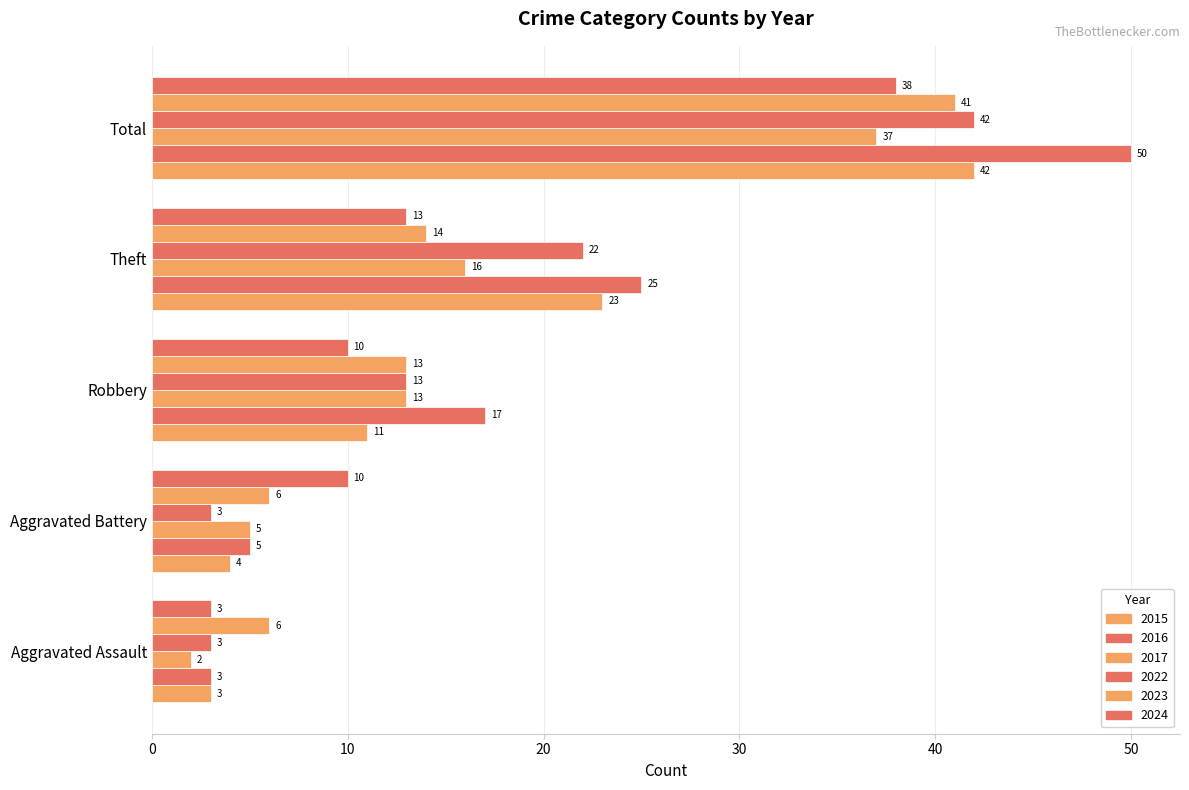

Reading left to right, what are all the values shown in this chart?

2015: Aggravated Assault=3	Aggravated Battery=4	Robbery=11	Theft=23	Total=42
2016: Aggravated Assault=3	Aggravated Battery=5	Robbery=17	Theft=25	Total=50
2017: Aggravated Assault=2	Aggravated Battery=5	Robbery=13	Theft=16	Total=37
2022: Aggravated Assault=3	Aggravated Battery=3	Robbery=13	Theft=22	Total=42
2023: Aggravated Assault=6	Aggravated Battery=6	Robbery=13	Theft=14	Total=41
2024: Aggravated Assault=3	Aggravated Battery=10	Robbery=10	Theft=13	Total=38